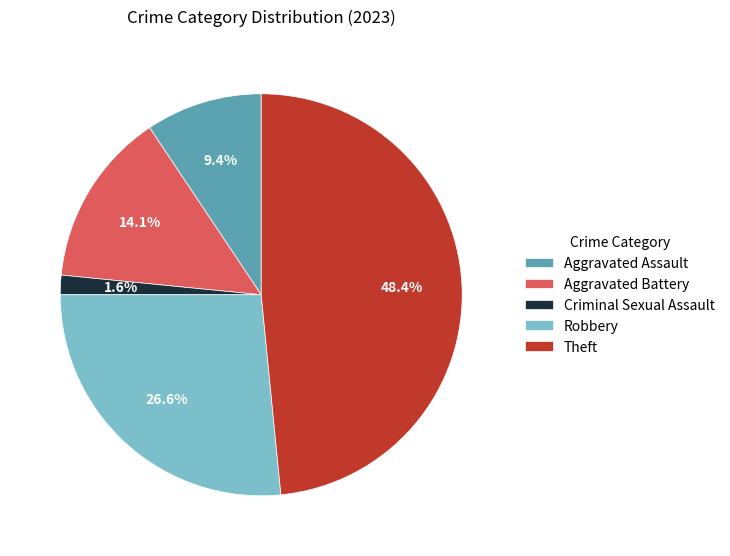

True or false: Robbery accounts for 17% of the total.

False